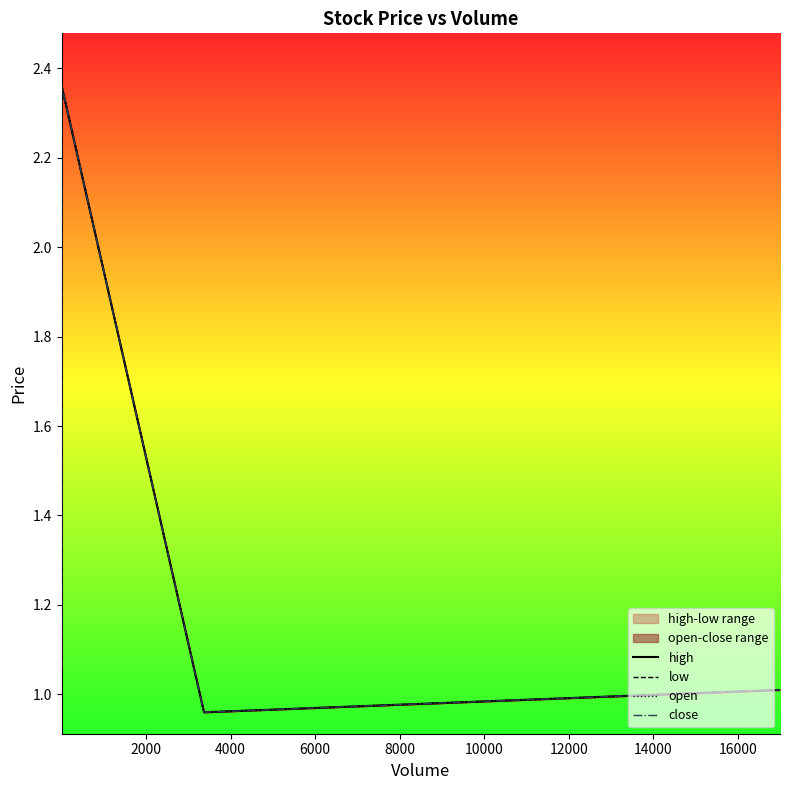

True or false: close has more than 1 points higher than both neighbors.

False